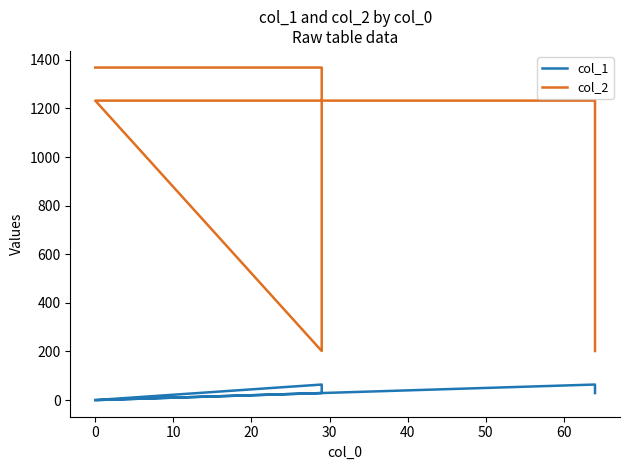

At how many categories does at least one series exceed 703?

4